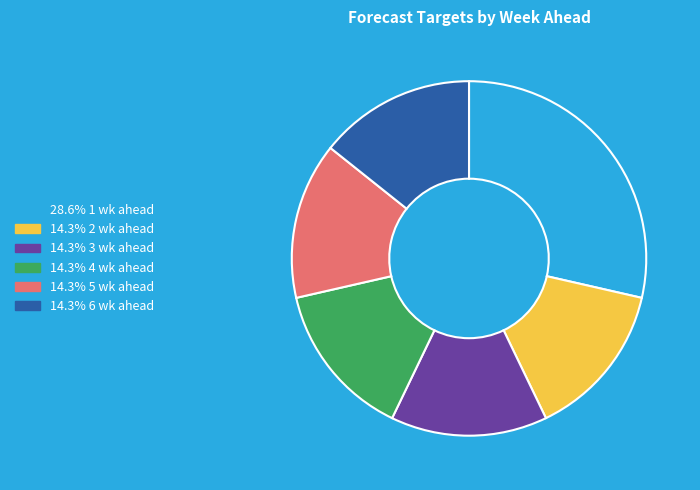

Is there a majority slice in this chart?

No